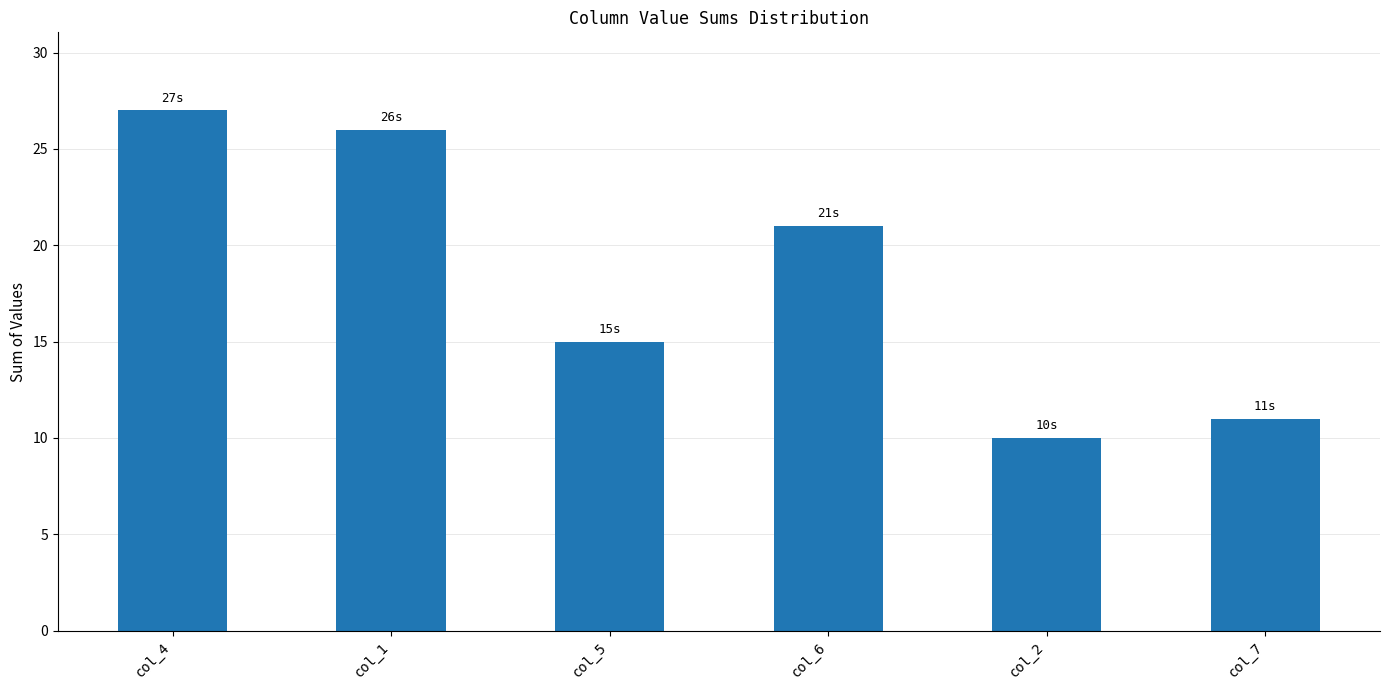

What is the difference between the second highest and minimum values?

16